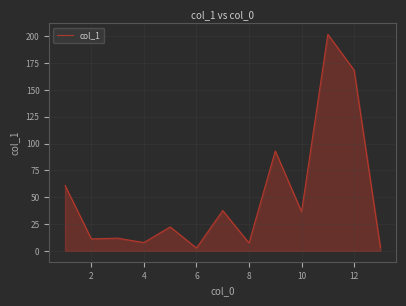

What is the maximum value shown in the chart?

201.9